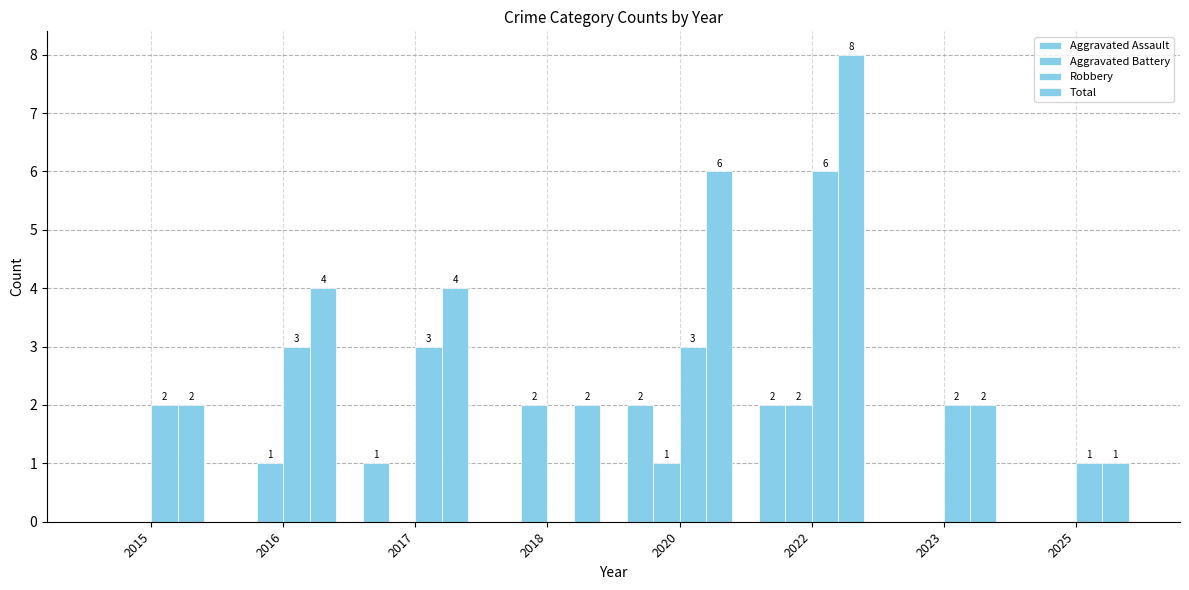

How many groups of bars are there?

8